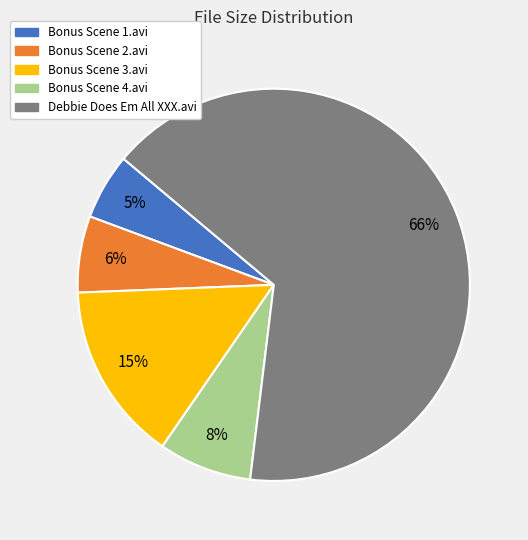

What percentage is the Bonus Scene 4.avi slice, to the nearest percent?

8%